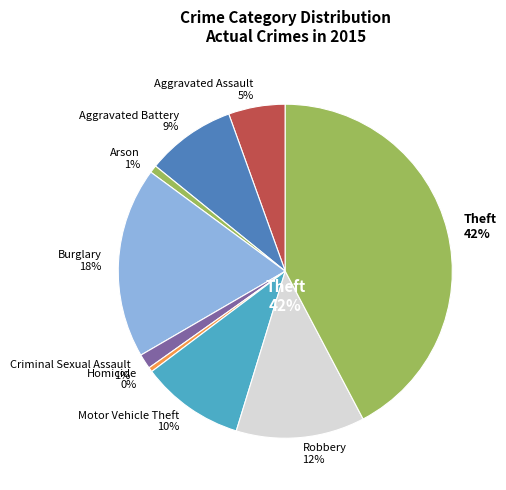

What percentage is the Aggravated Assault slice, to the nearest percent?

5%